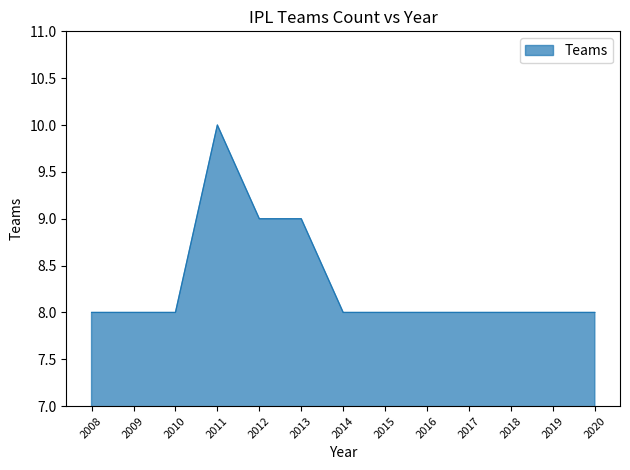

What is the difference between the maximum and second lowest values?

2